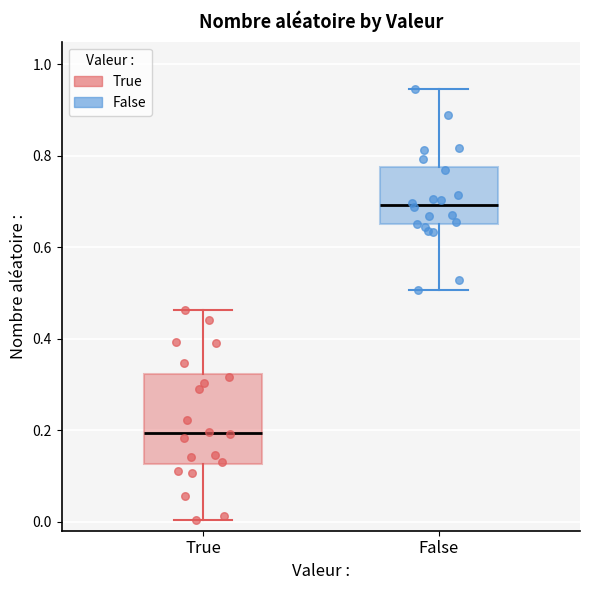

Which box's median line is the lowest?

True